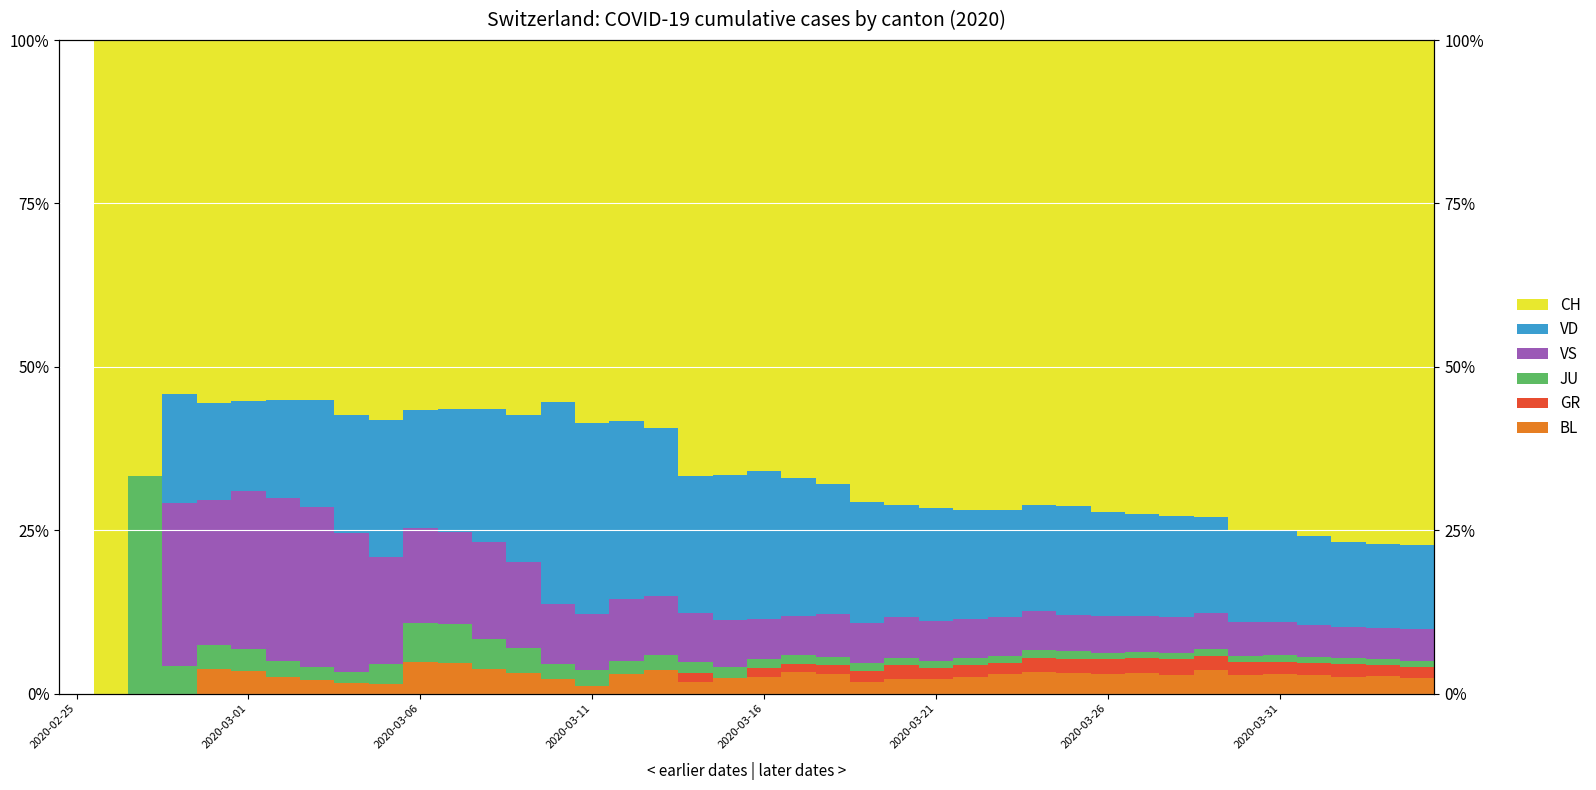

What is the difference between the maximum and minimum values in the BL series?

4.8